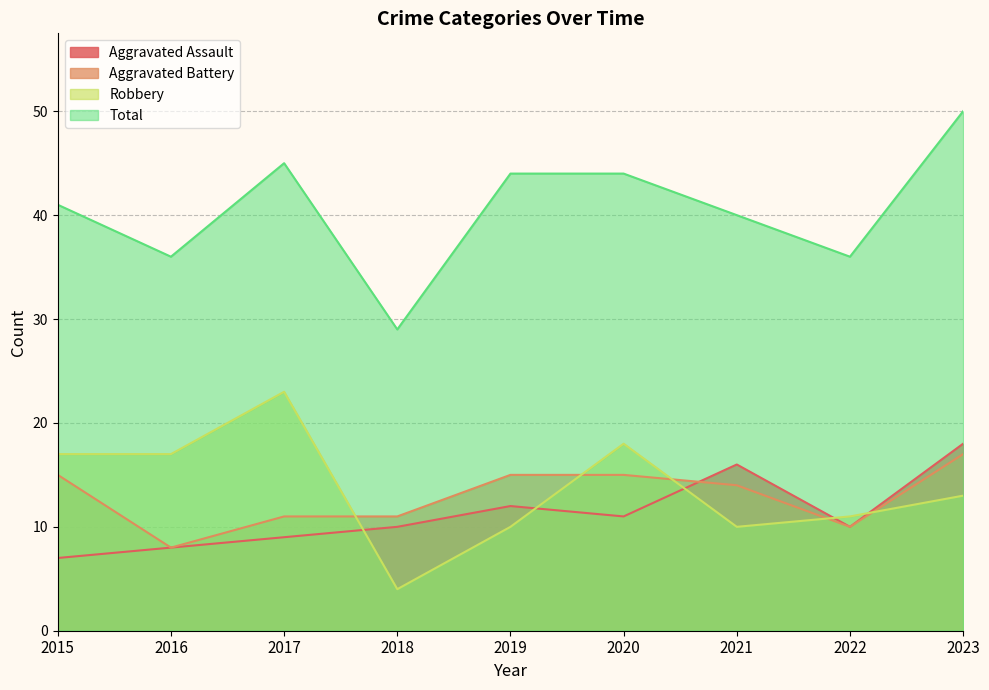

At which label does Aggravated Assault first exceed 10?

2019